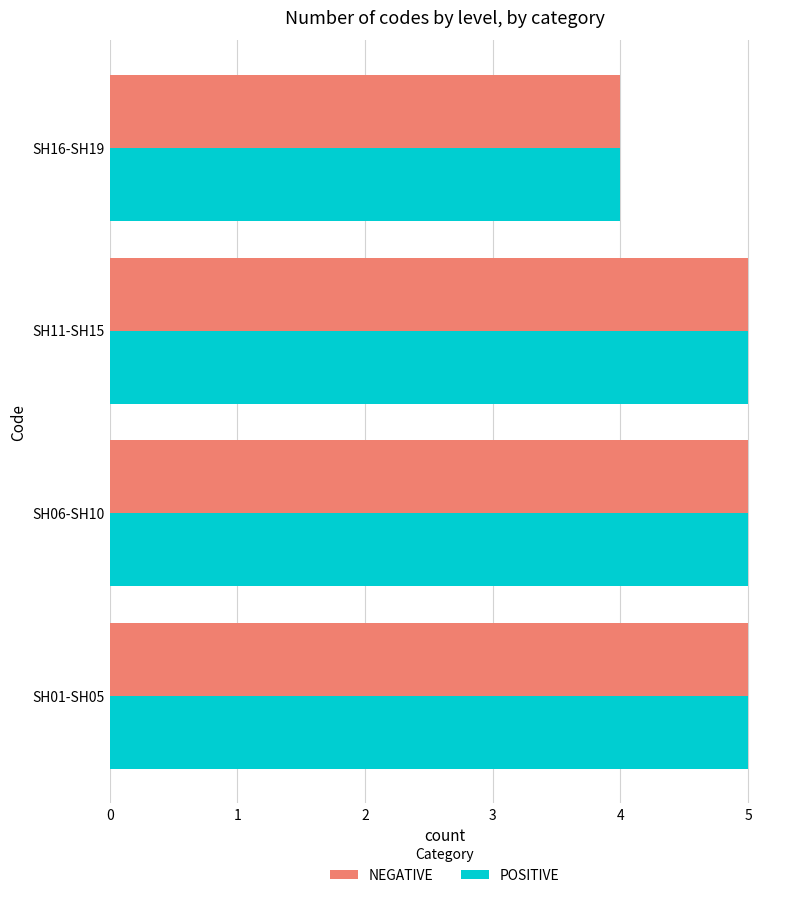

What is the total value across all series at SH06-SH10?

10